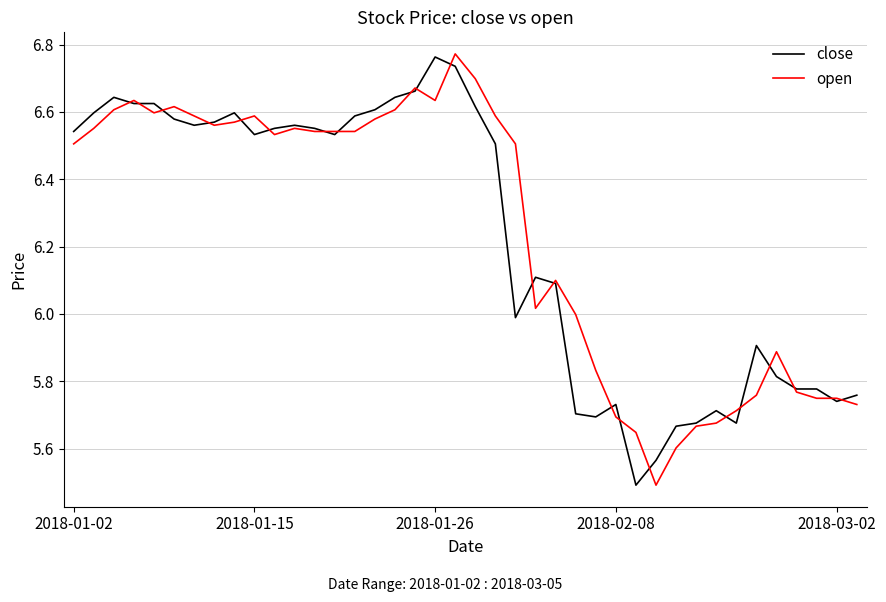

What is the lowest value of the close series?

5.5